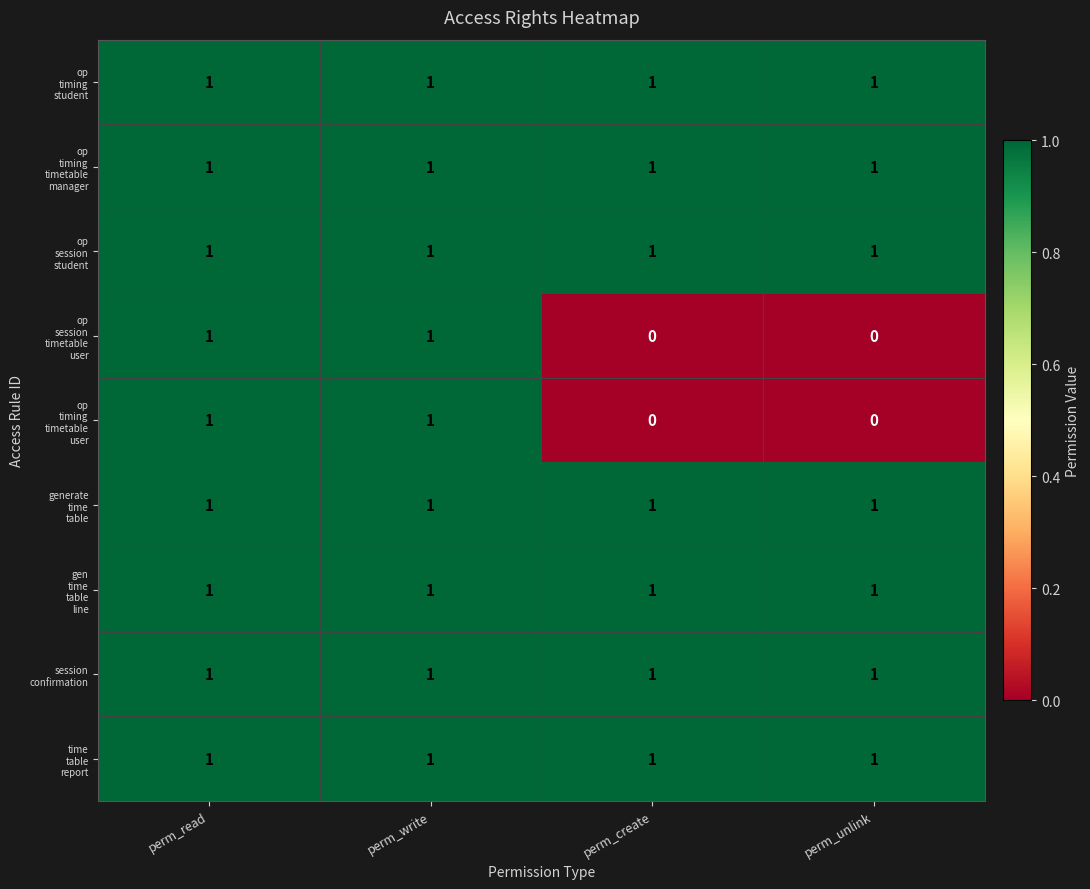

How many distinct data groups are displayed?

9